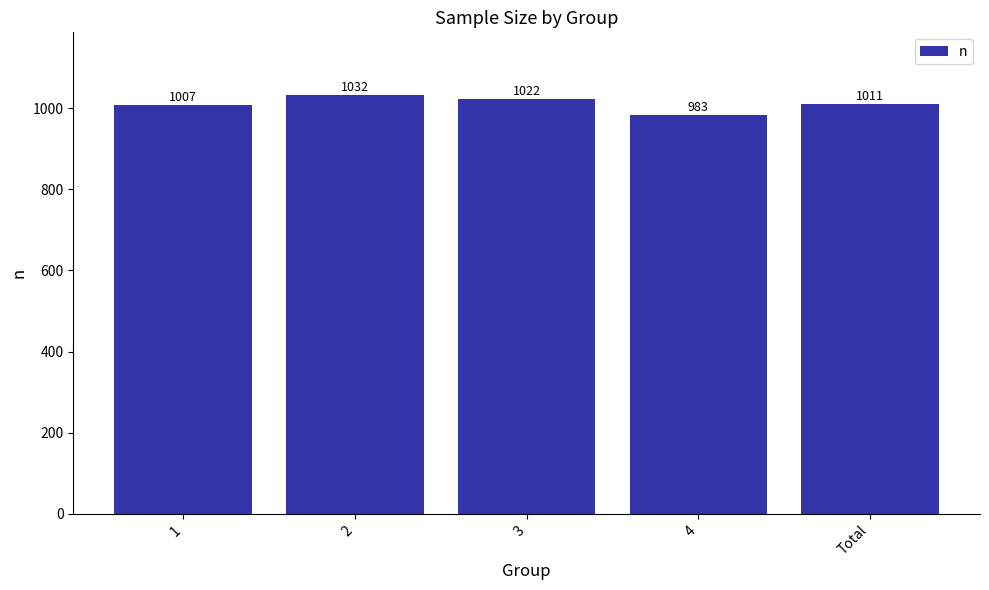

What is the label of the 1st bar from the right?

Total